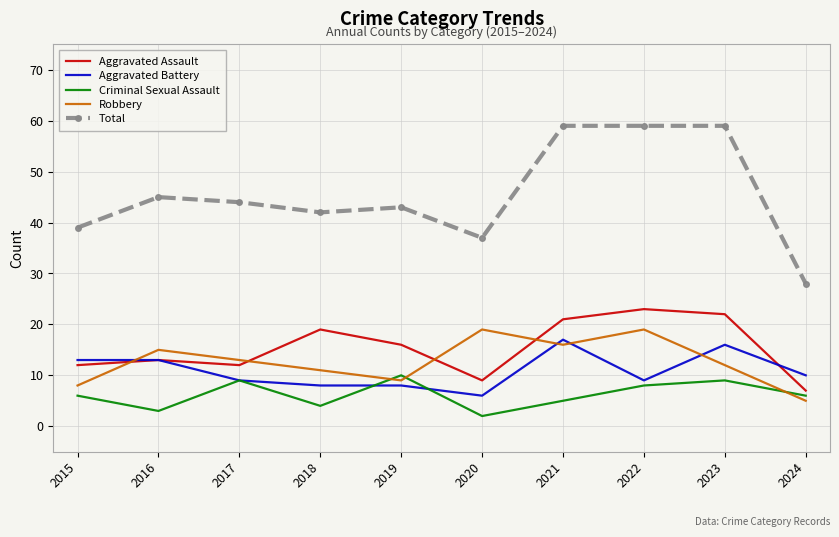

In Robbery, how many points are lower than both neighbors (excluding endpoints)?

2